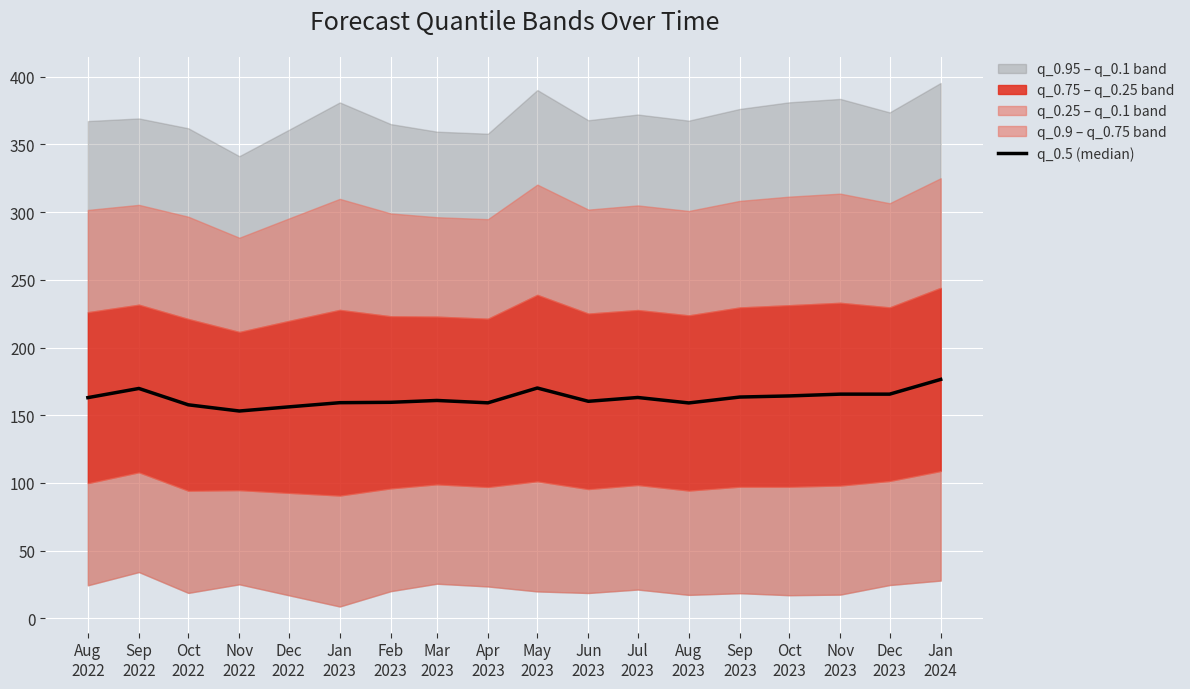

Reading left to right, extract all data points from this chart.

163.0	169.8	157.7	153.1	156.2	159.3	159.5	160.9	159.2	170.1	160.3	163.1	159.1	163.4	164.2	165.6	165.6	176.4